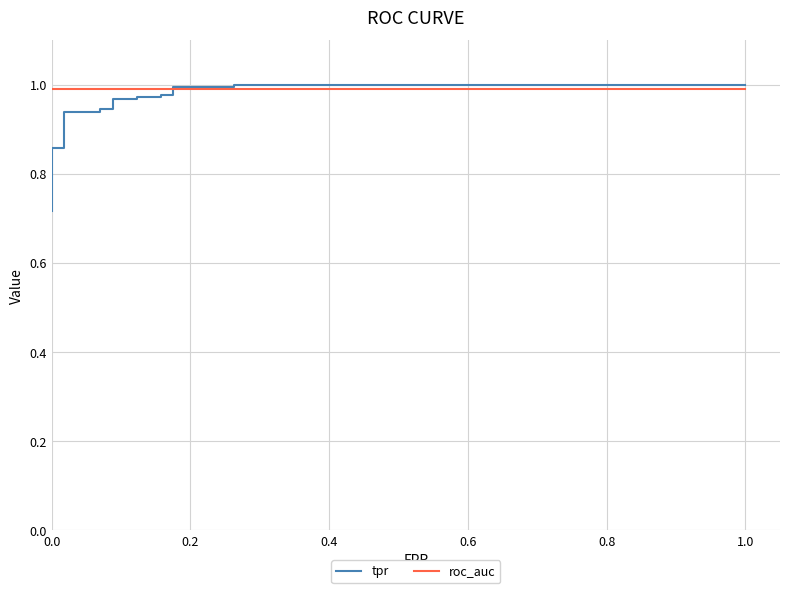

Reading left to right, list all the values displayed in this chart.

tpr: 0.7	0.7	0.8	0.8	0.8	0.8	0.9	0.9	0.9	0.9	0.9	0.9	1.0	1.0	1.0	1.0	1.0	1.0	1.0	1.0	1.0	1.0
roc_auc: 1.0	1.0	1.0	1.0	1.0	1.0	1.0	1.0	1.0	1.0	1.0	1.0	1.0	1.0	1.0	1.0	1.0	1.0	1.0	1.0	1.0	1.0